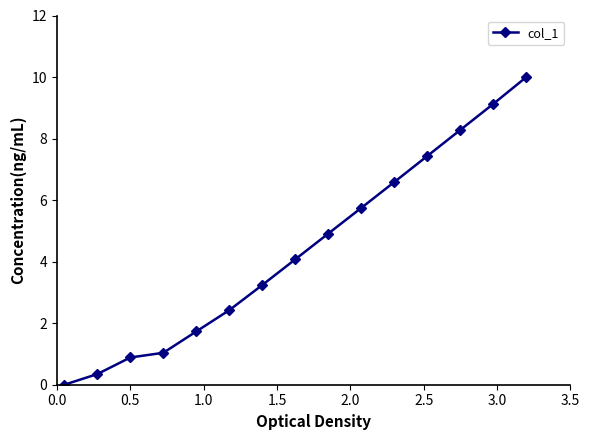

What is the difference between the maximum and minimum values?

10.0